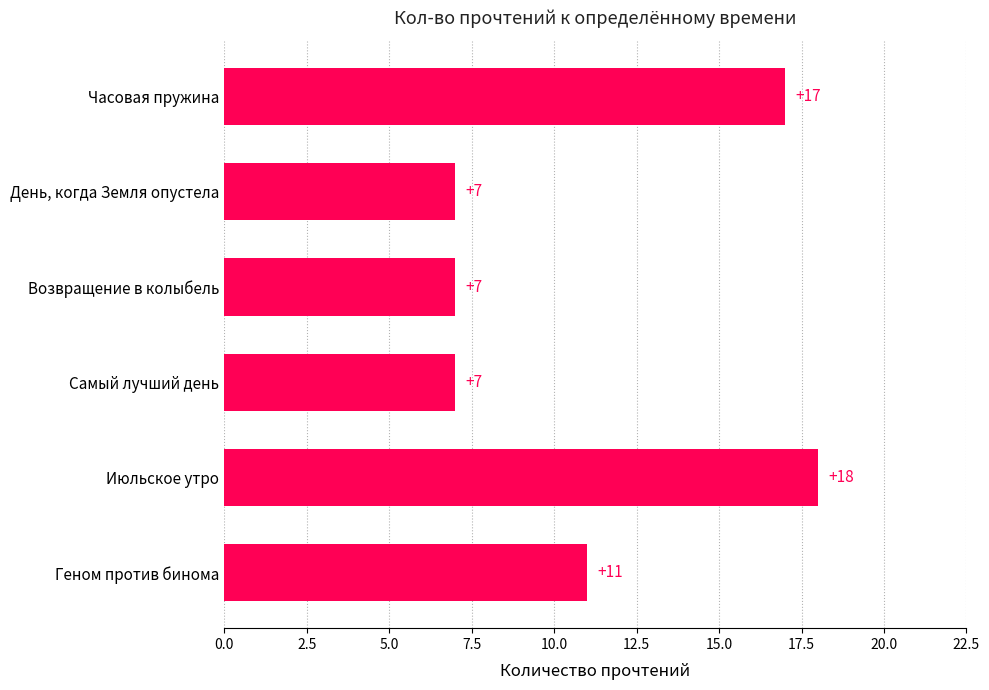

What is the value of the 5th bar from the top?

18